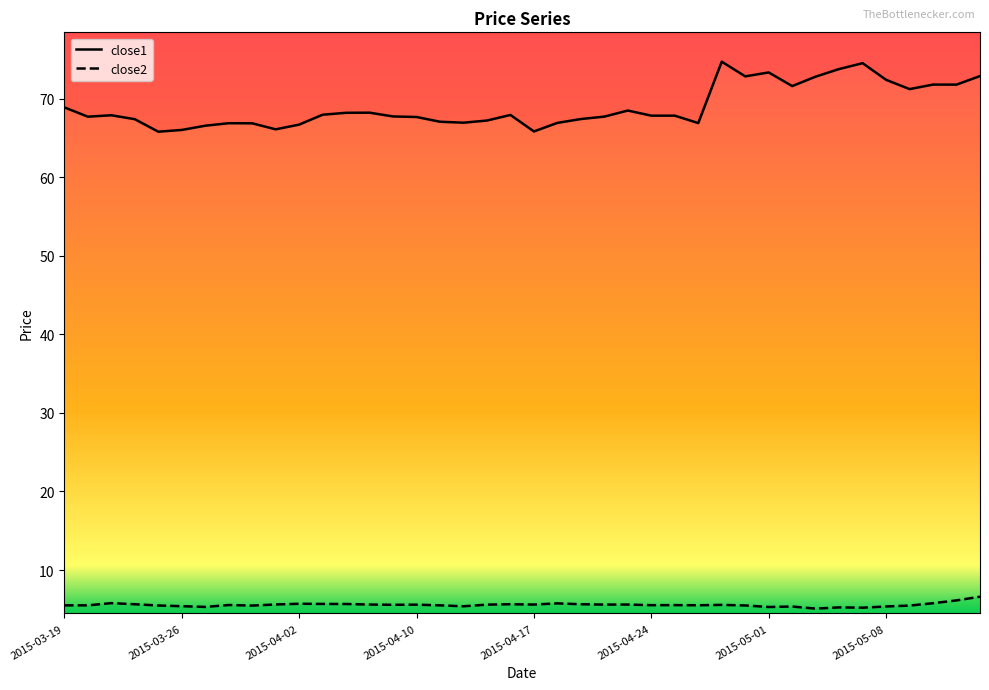

How many series are shown in this chart?

2